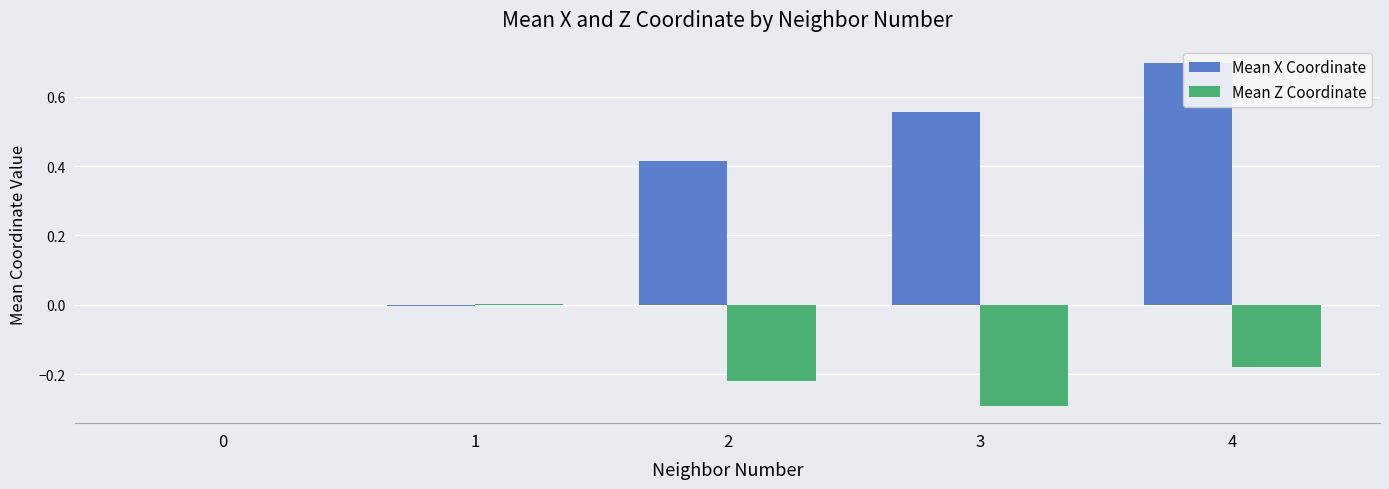

At which category is the sum across all series the highest?

4